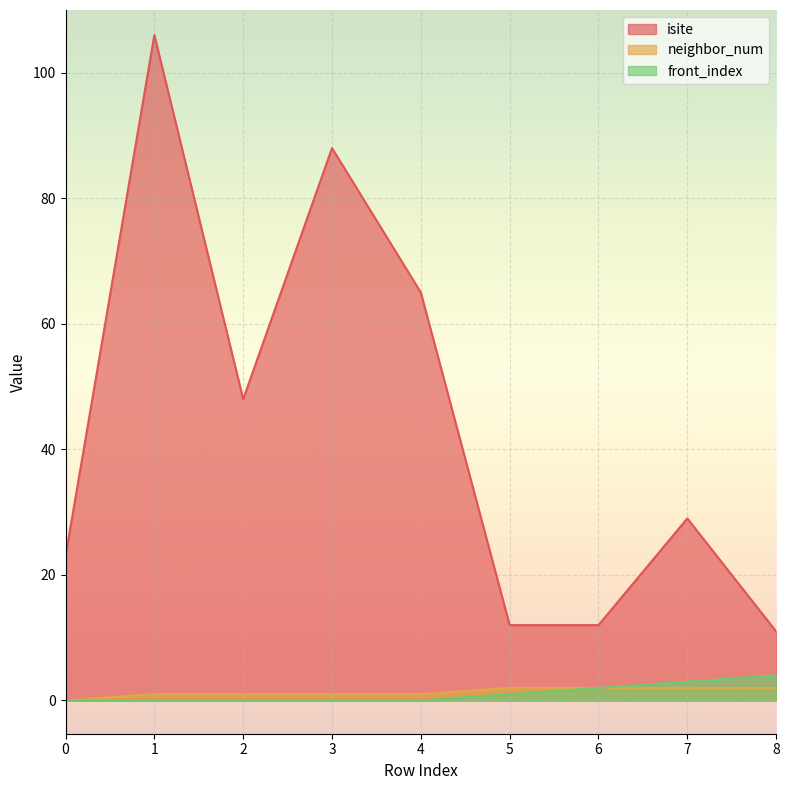

How many data points in front_index are above 0?

4